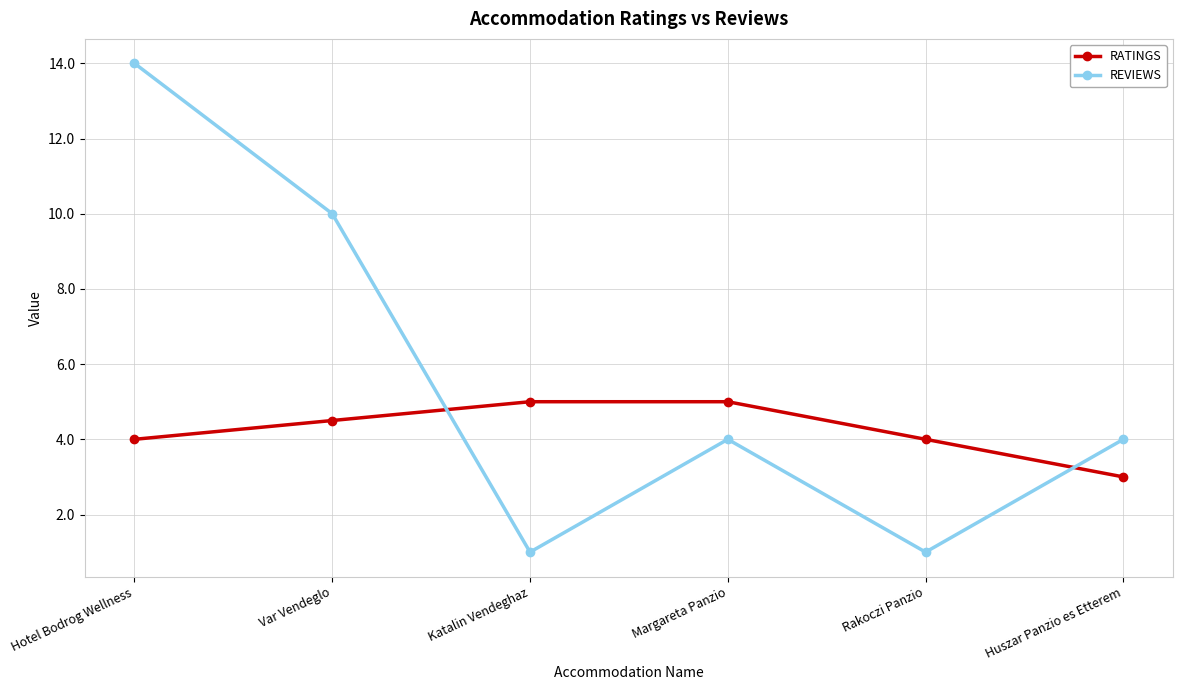

Read the REVIEWS value at Rakoczi Panzio.

1.0